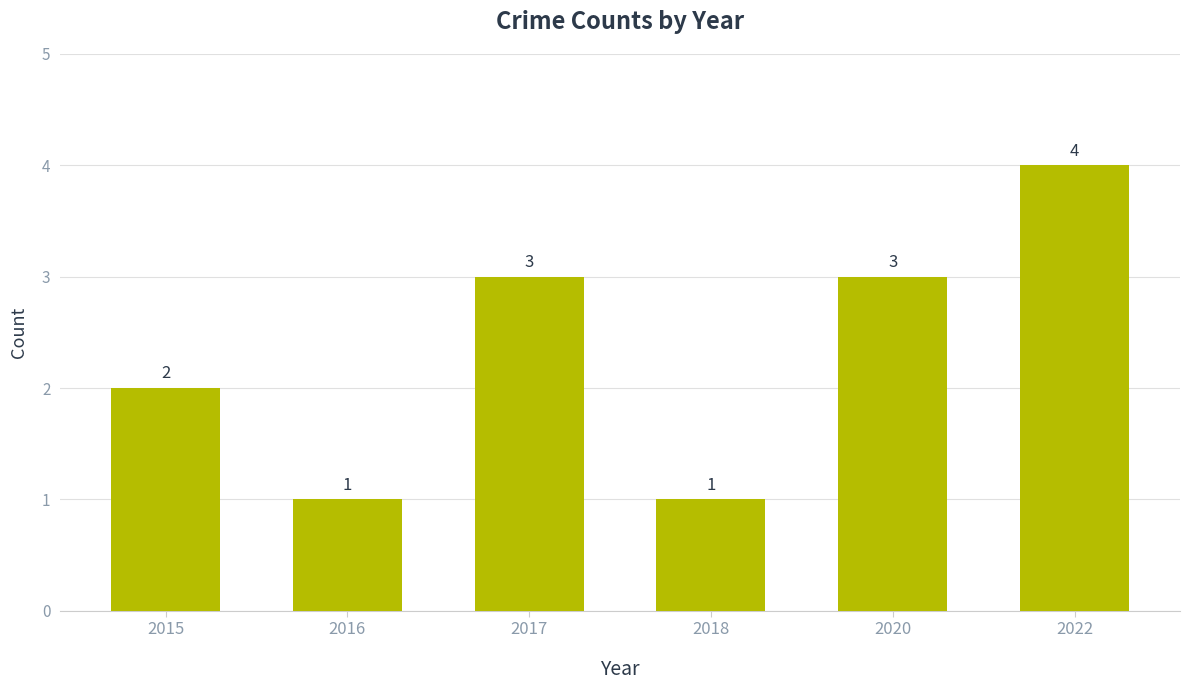

What is the smallest value displayed?

1